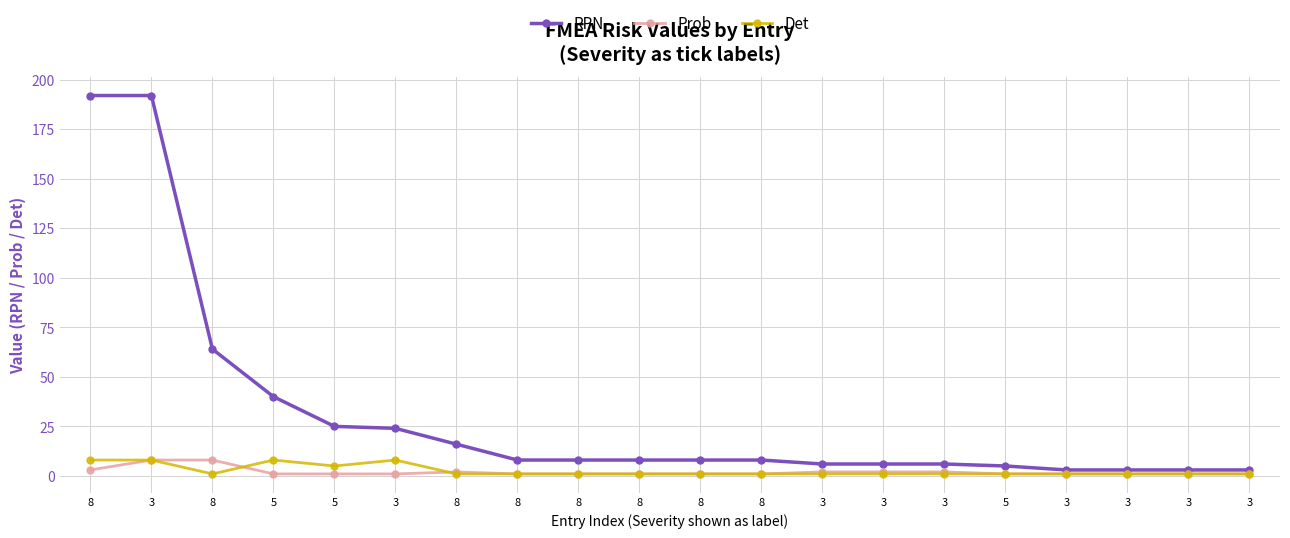

True or false: RPN and Prob cross at least once.

False